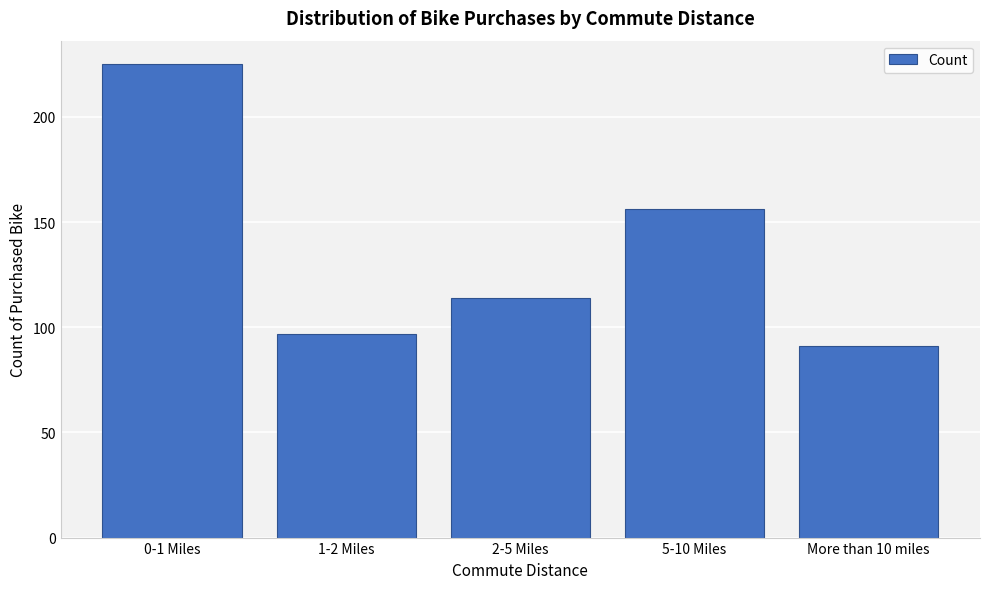

Reading left to right, transcribe all the data shown in this chart.

225	97	114	156	91